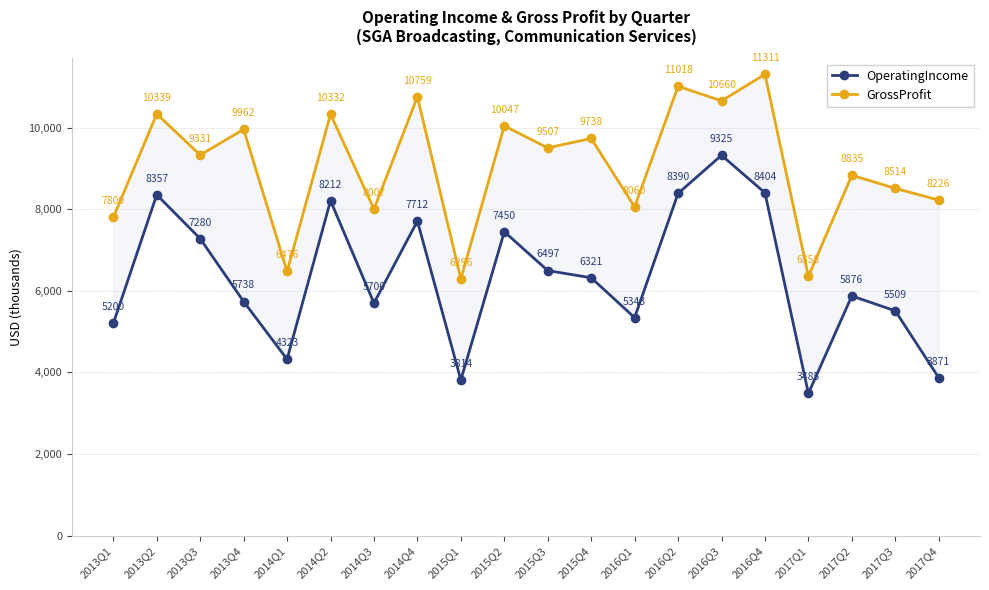

What is the value of the GrossProfit point at the 6th from the left?

10332